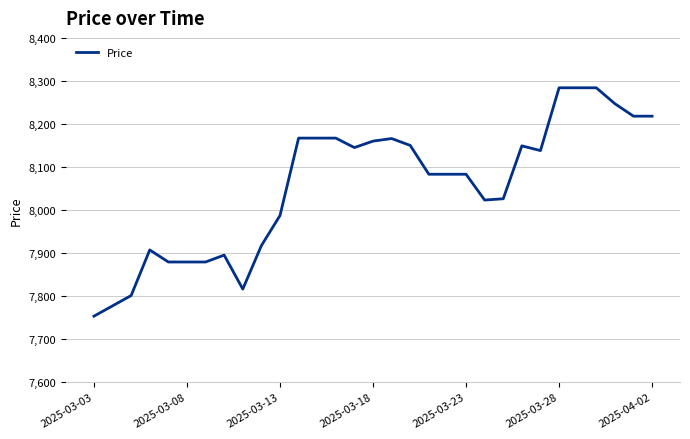

What is the minimum value shown in the chart?

7753